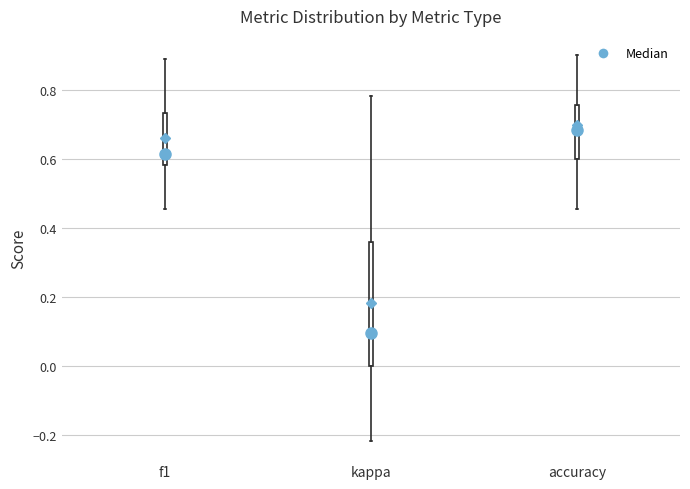

Reading left to right, transcribe this box plot: for each box, give where its median line is, the range the box spans, and where its two whiskers end, as read against the y-axis. The values are not printed on the chart, so give them approximately, as read against the axis.

f1: median 0.62, box 0.58 to 0.74, whiskers 0.46 to 0.88
kappa: median 0.10, box 0.00 to 0.36, whiskers -0.22 to 0.78
accuracy: median 0.68, box 0.60 to 0.76, whiskers 0.46 to 0.90